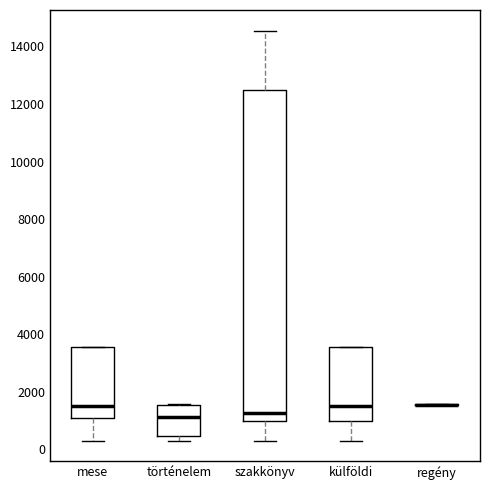

Reading left to right, transcribe this box plot: for each box, give where its median line is, the range the box spans, and where its two whiskers end, as read against the y-axis. The values are not printed on the chart, so give them approximately, as read against the axis.

mese: median 1600, box 1000 to 3600, whiskers 400 to 3600
történelem: median 1200, box 400 to 1600, whiskers 400 (just below the box's lower edge) to 1600
szakkönyv: median 1200, box 1000 to 12400, whiskers 400 to 14600
külföldi: median 1600, box 1000 to 3600, whiskers 400 to 3600
regény: box collapsed to a line at 1600, whiskers 1600 to 1600